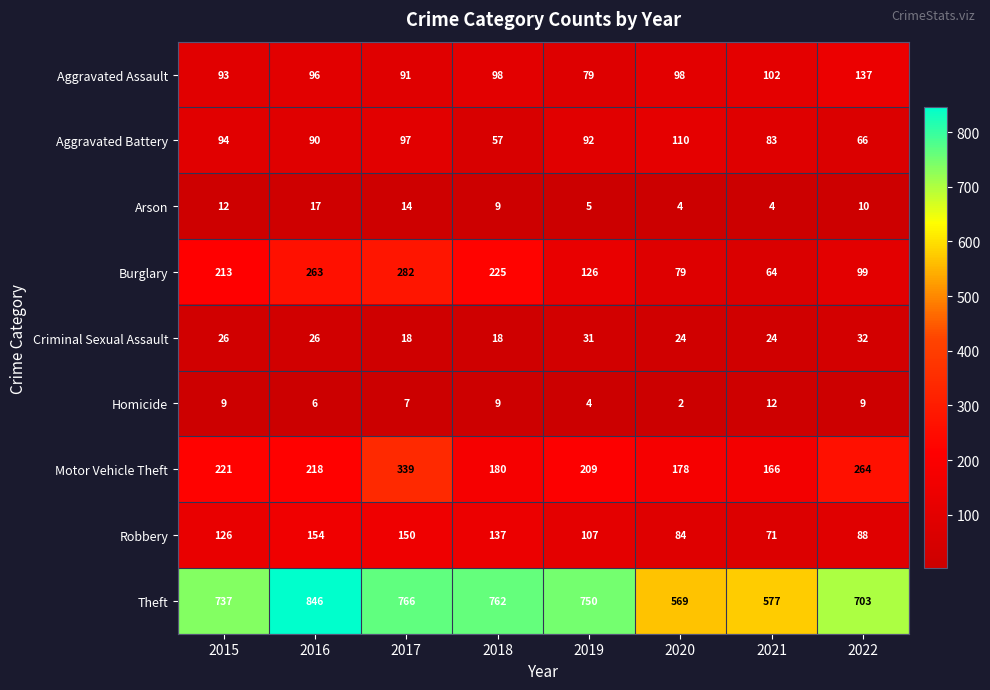

Which series has the largest range (max minus min)?

Theft